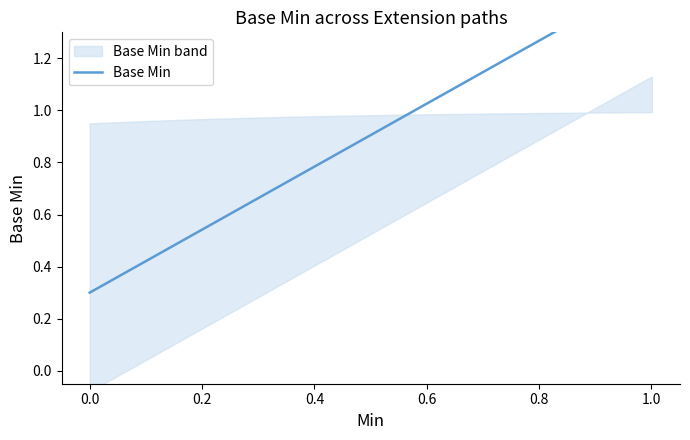

At how many categories does at least one series exceed 0?

6